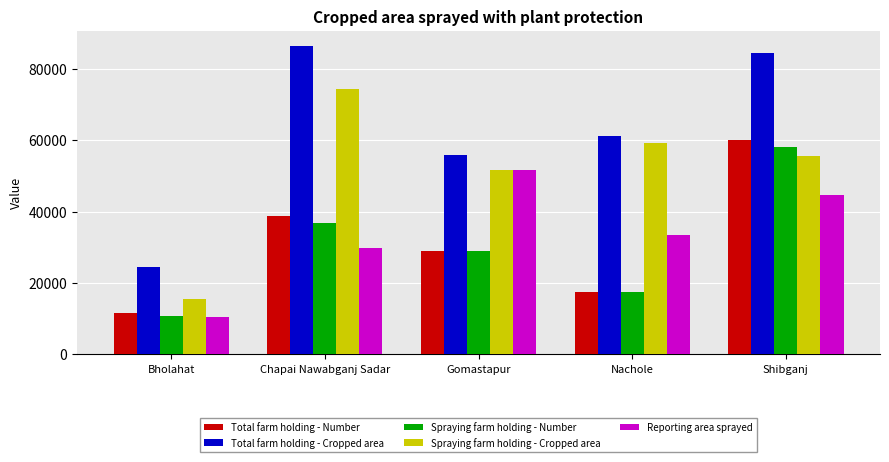

Is the value of Total farm holding - Number at Bholahat greater than the value of Spraying farm holding - Cropped area at Gomastapur?

No